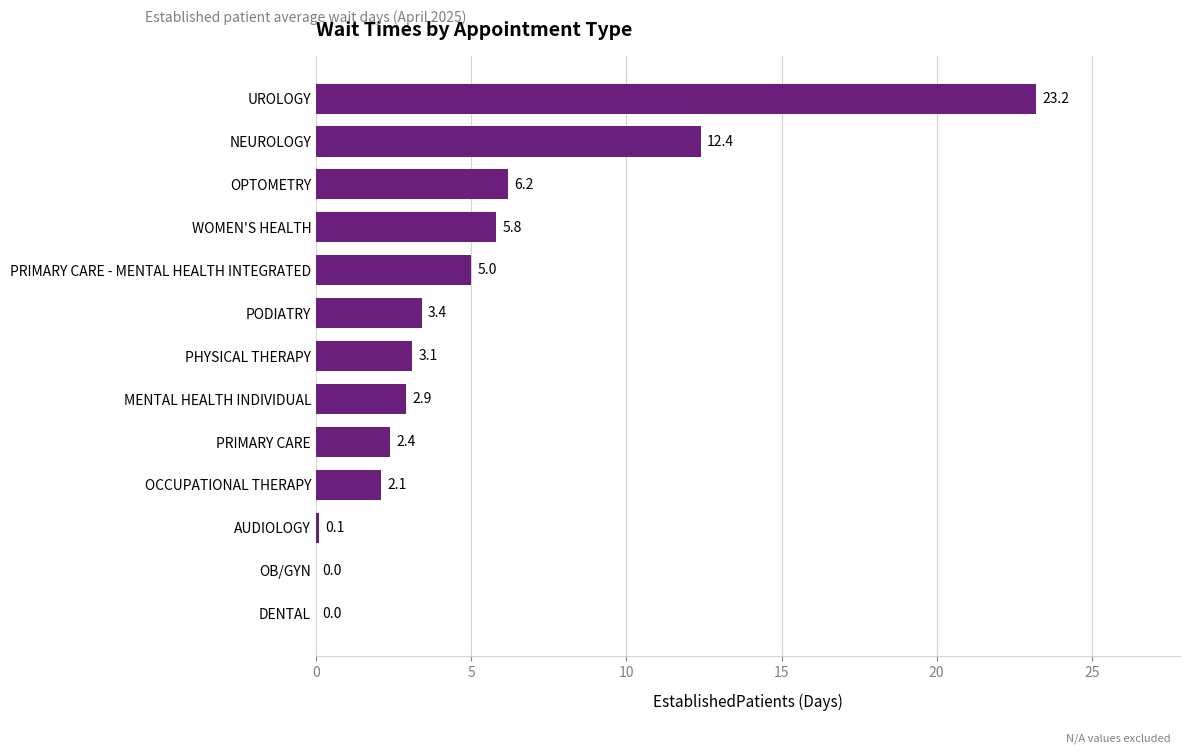

How many values are above zero?

11